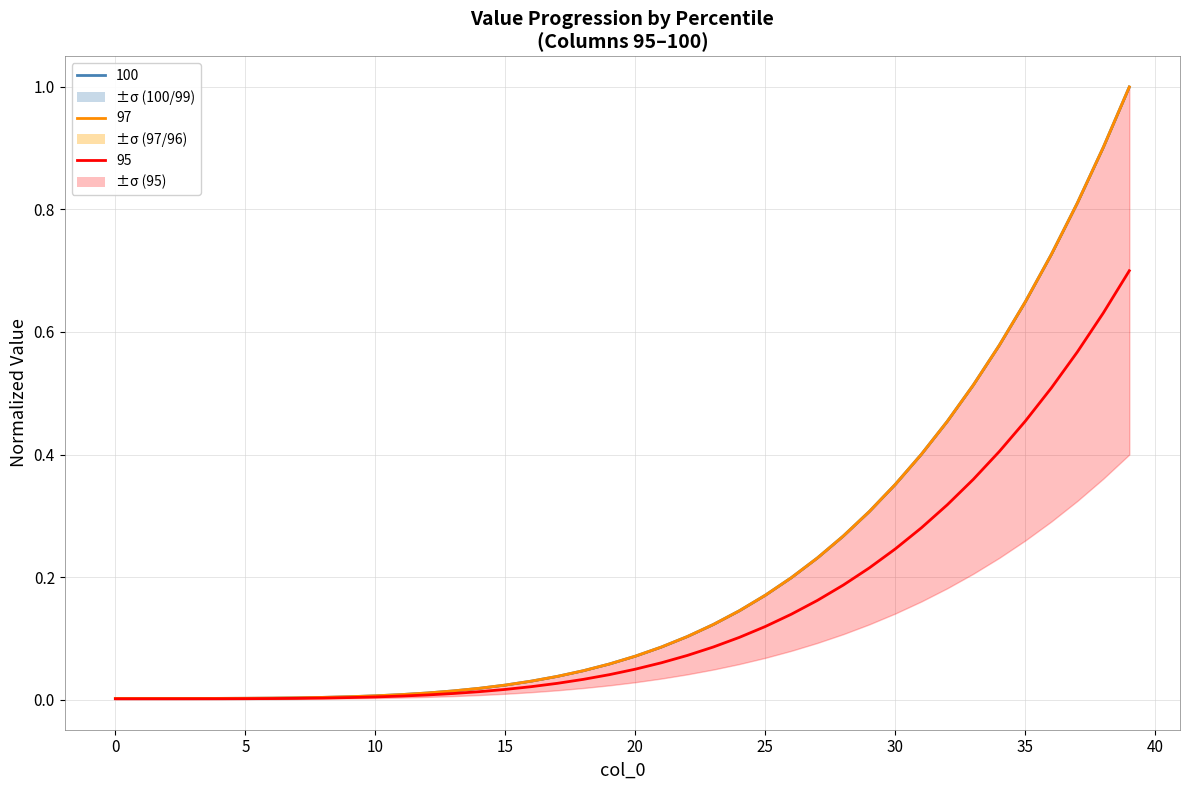

What is the value of the 100 point at the 32nd from the left?

0.3